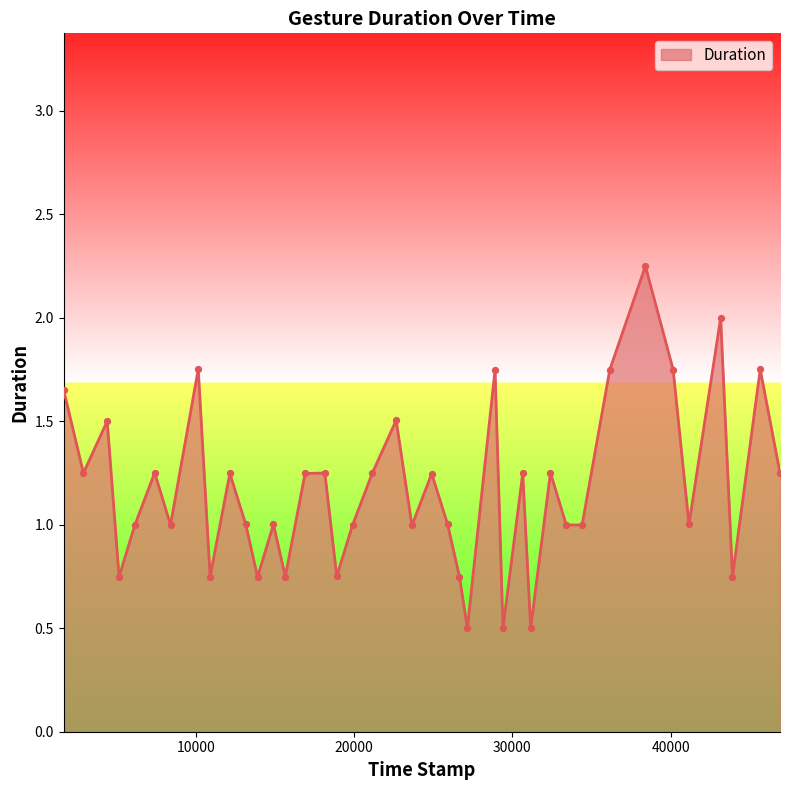

What is the minimum value shown in the chart?

0.5